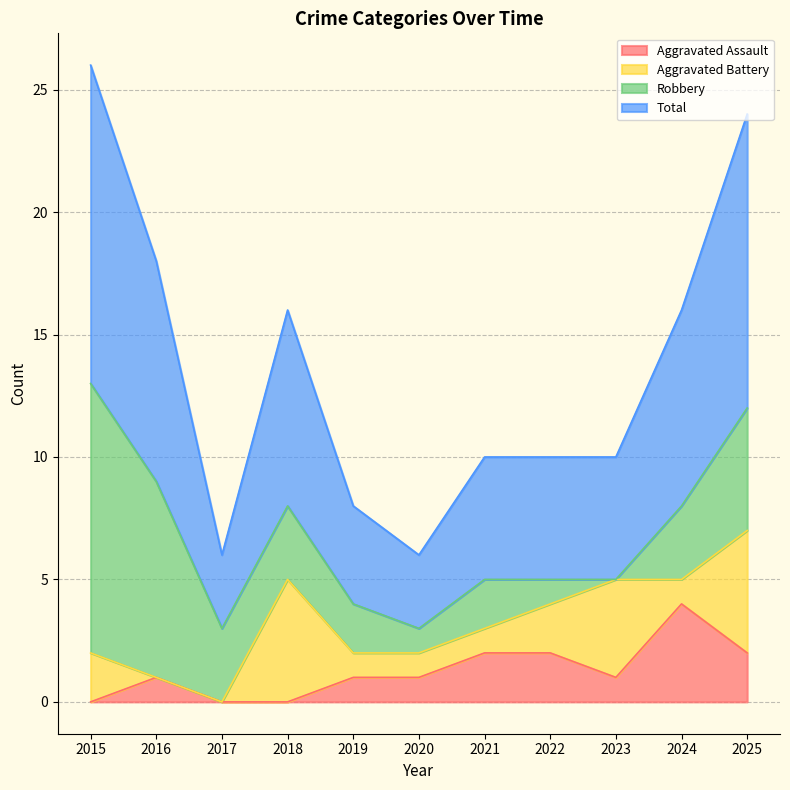

True or false: Aggravated Assault has a value of 2 at 2020.

False